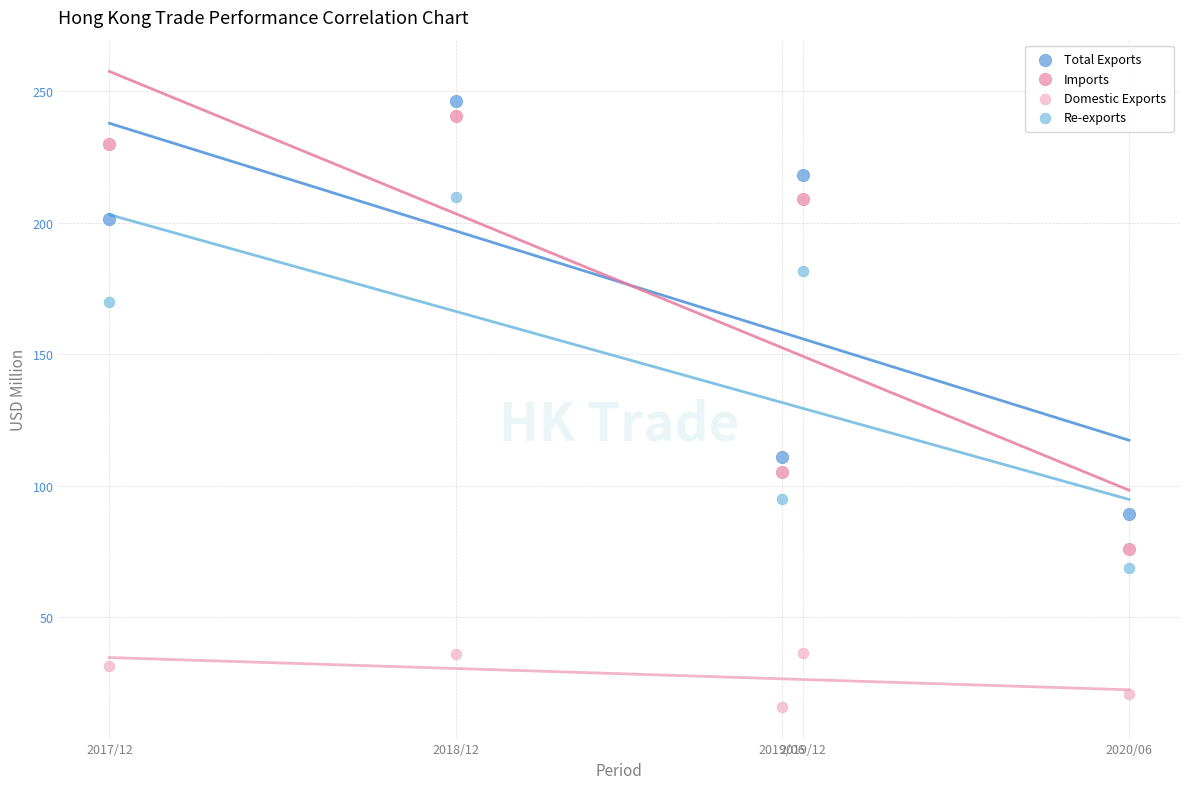

Which series contains the lowest Y value?

Domestic Exports